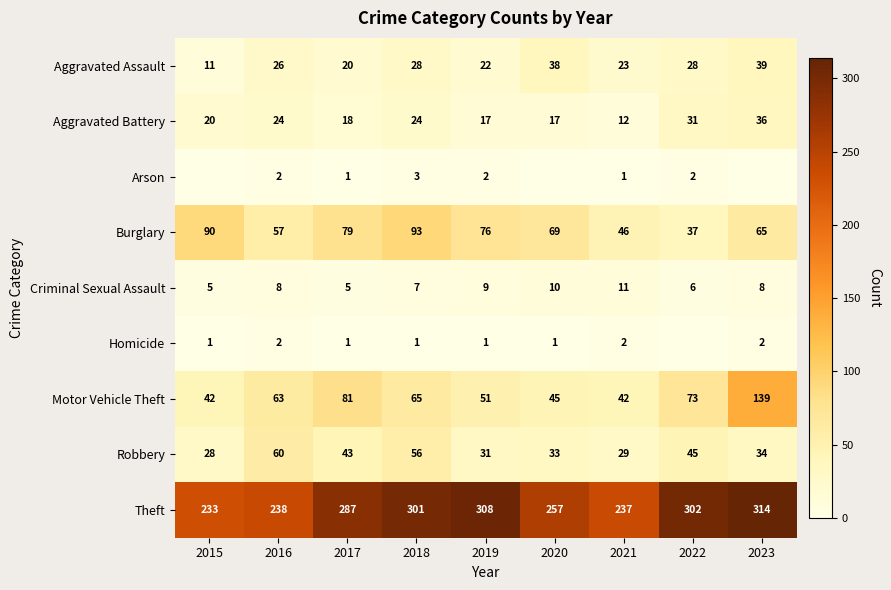

What is the difference between the highest and lowest values at 2018?

300